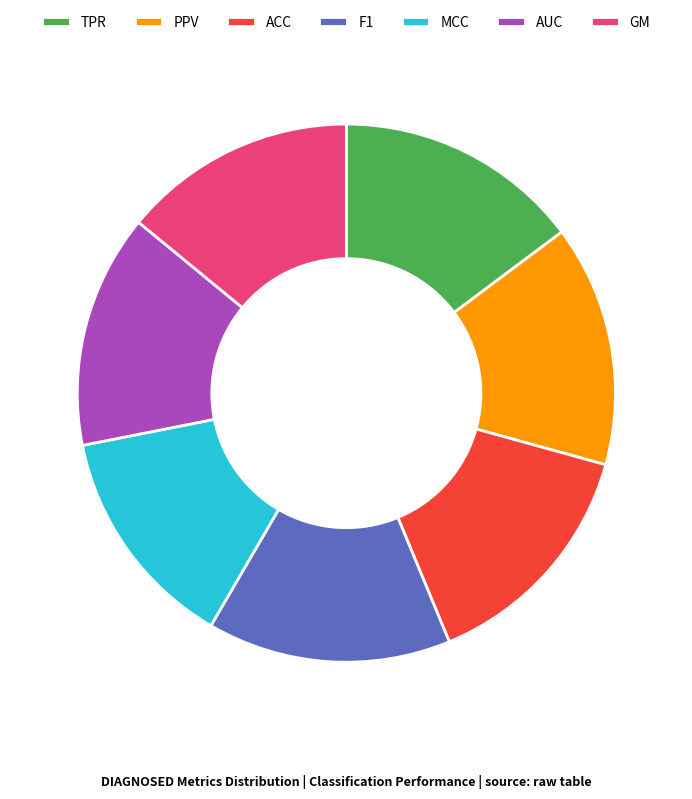

How many slices are in this pie chart?

7